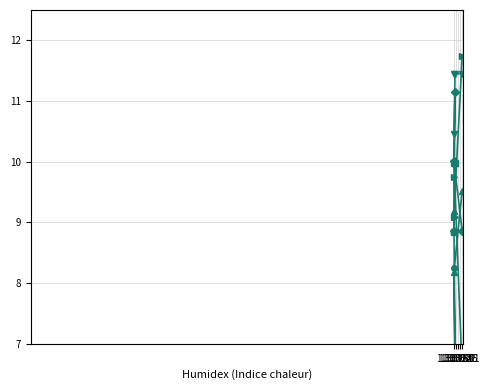

What value does the pf_q_a_from_mvar series have at 1.30312?

10.5